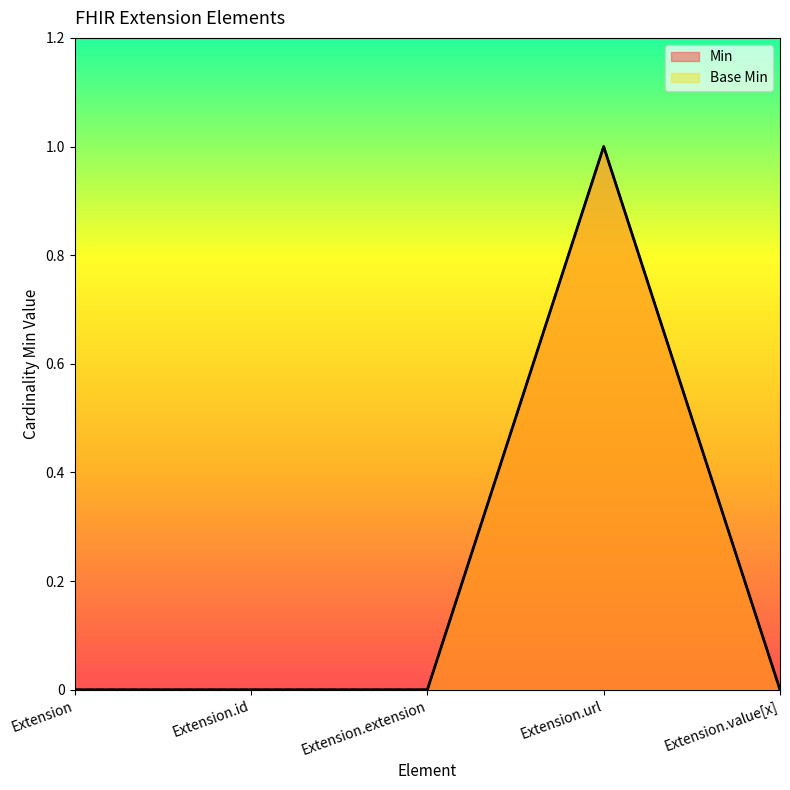

True or false: Min and Base Min cross at least once.

False